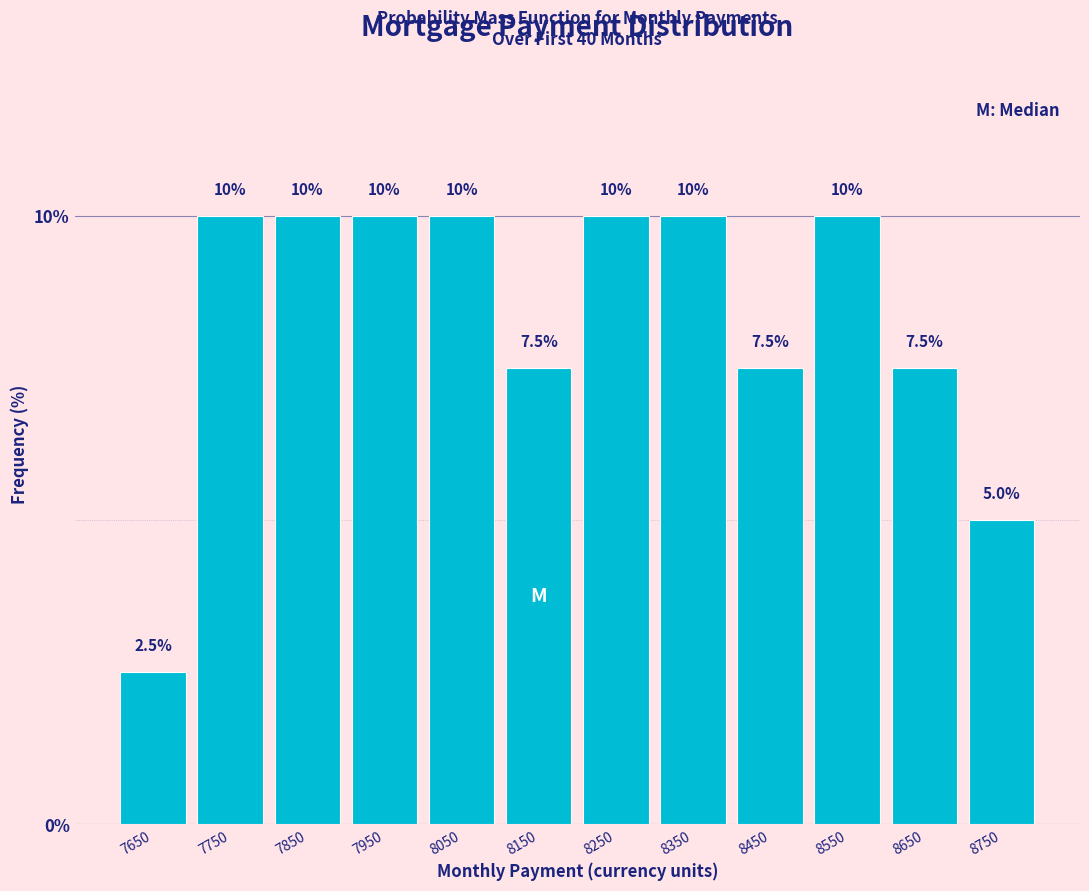

Reading left to right, list every bar in this chart as the range it spans on the x-axis followed by its height.

7600 to 7700: 2.5
7700 to 7800: 10.0
7800 to 7900: 10.0
7900 to 8000: 10.0
8000 to 8100: 10.0
8100 to 8200: 7.5
8200 to 8300: 10.0
8300 to 8400: 10.0
8400 to 8500: 7.5
8500 to 8600: 10.0
8600 to 8700: 7.5
8700 to 8800: 5.0